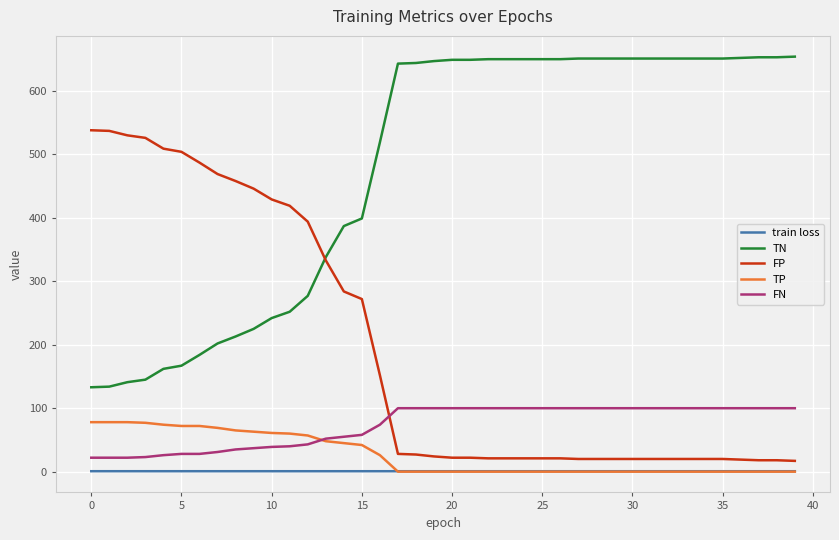

True or false: TN and FN cross at least once.

False